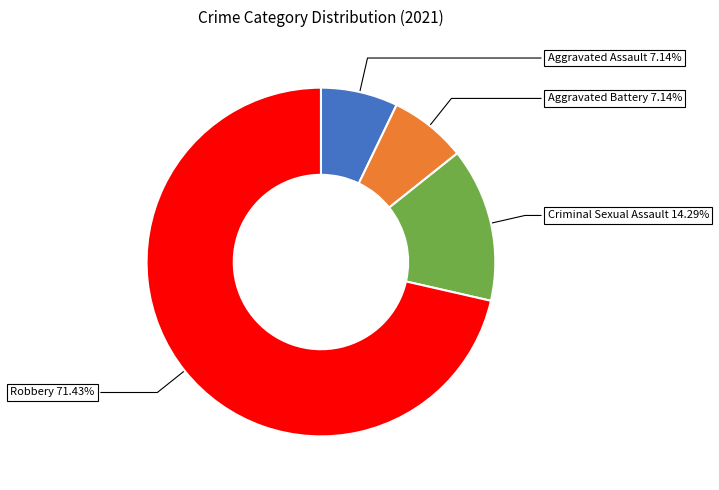

To the nearest percent, what is the difference between the Aggravated Battery and Aggravated Assault slice percentages?

0%